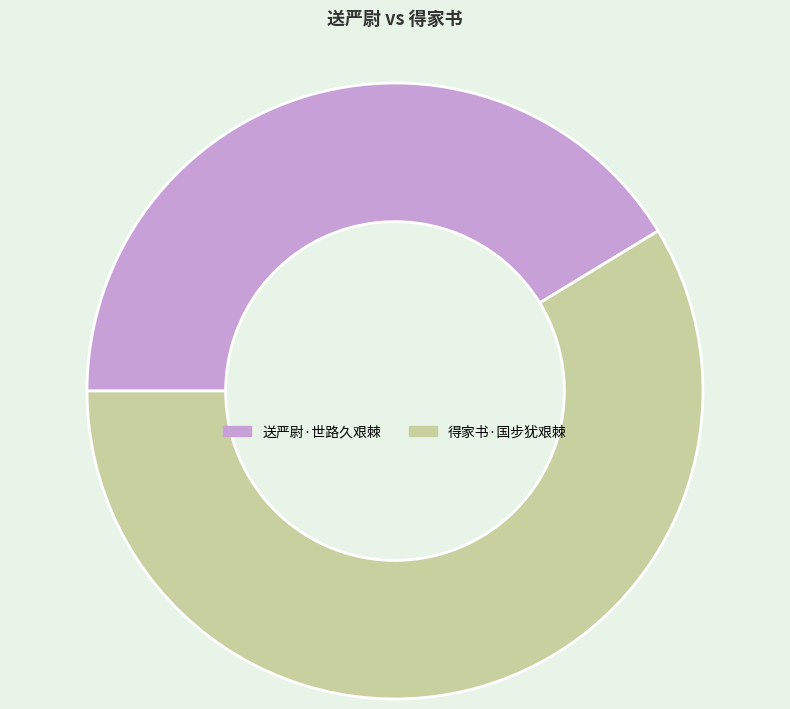

Is there any slice that represents more than half of the pie?

Yes